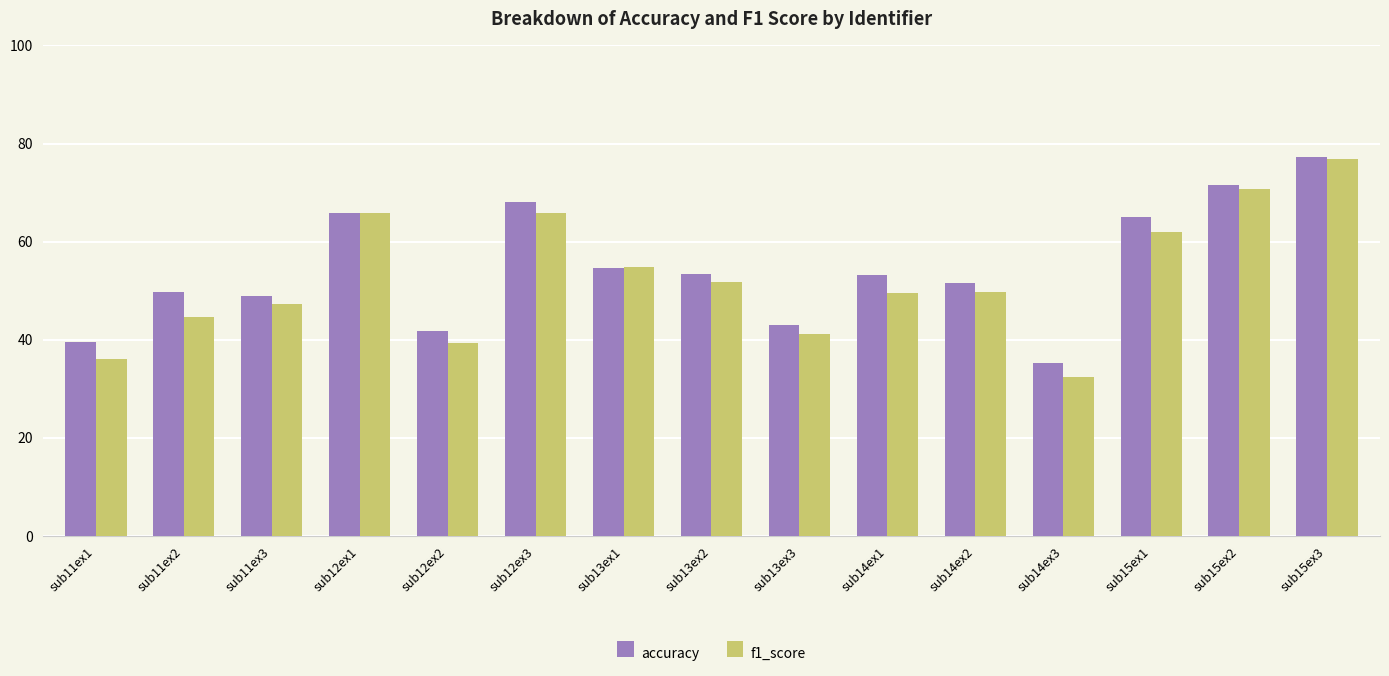

What are all the series names shown in the legend?

accuracy, f1_score